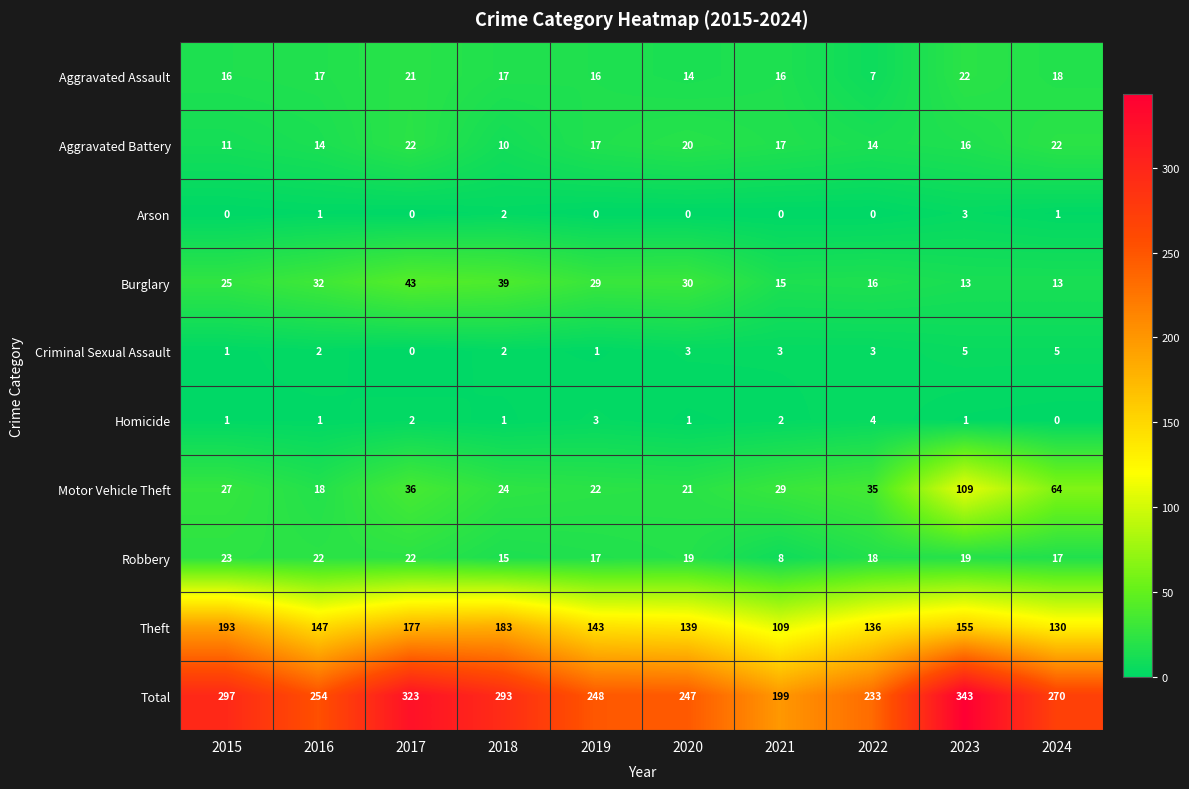

Is it true that Aggravated Battery equals 28 at 2023?

False